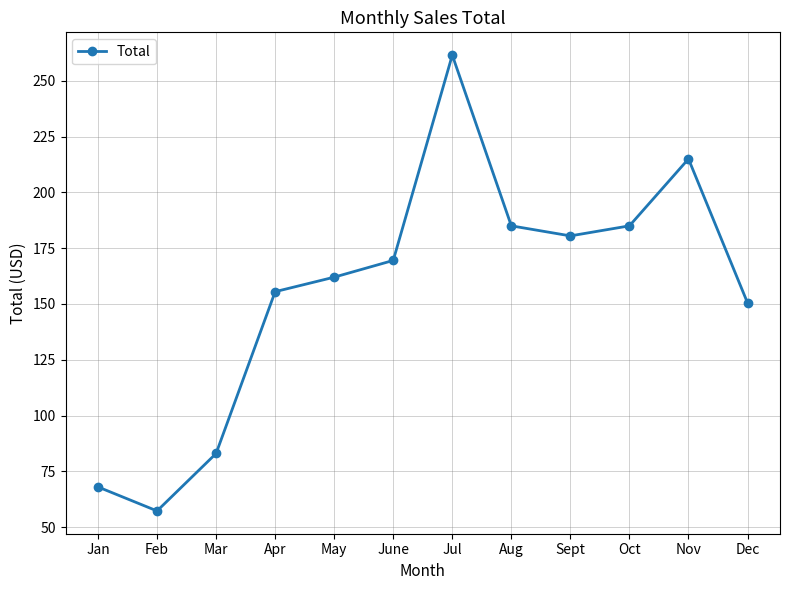

What is the label of the 1st point from the right?

Dec